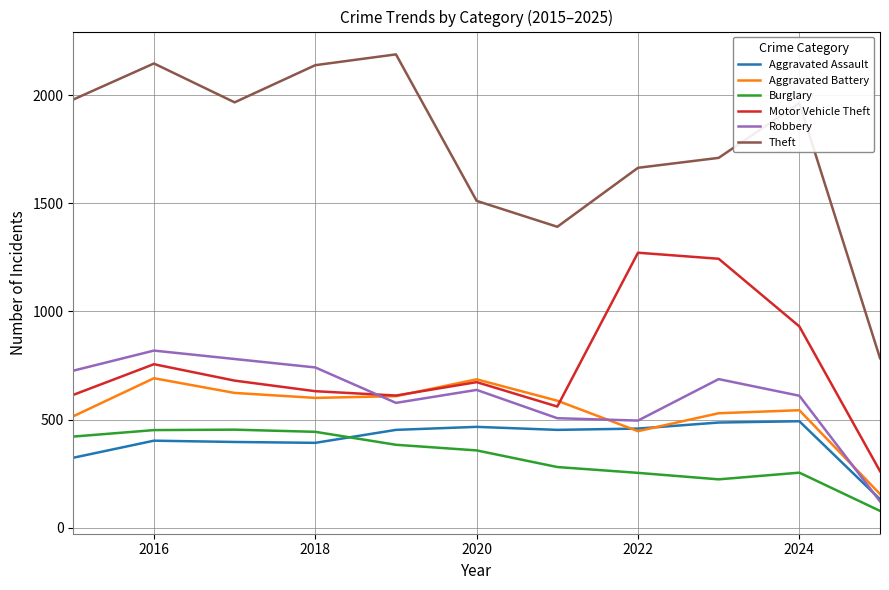

What is the maximum value for Burglary?

453